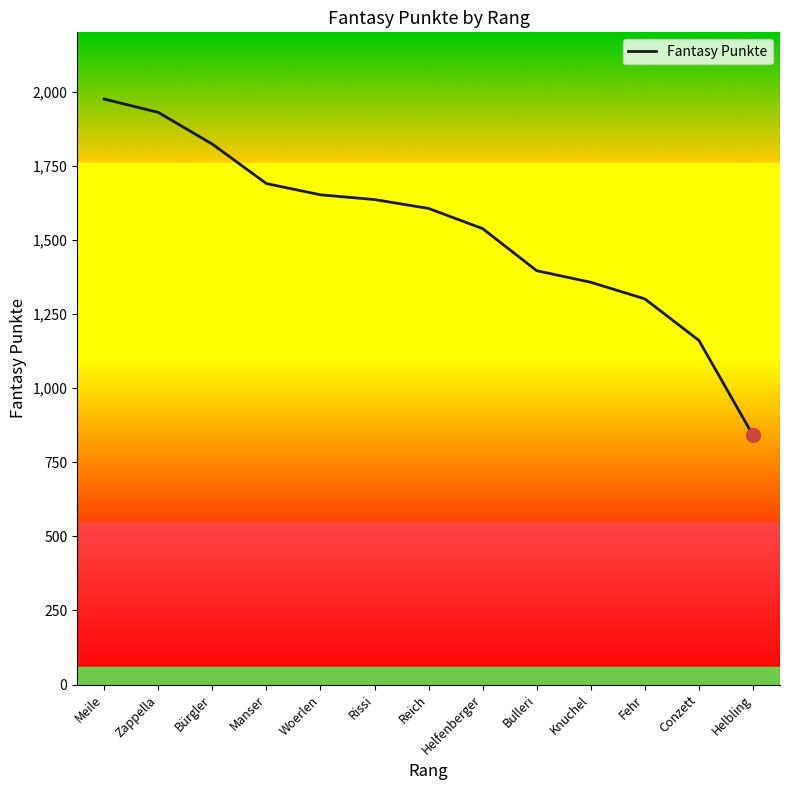

Which has a higher value, Knuchel or Woerlen?

Woerlen